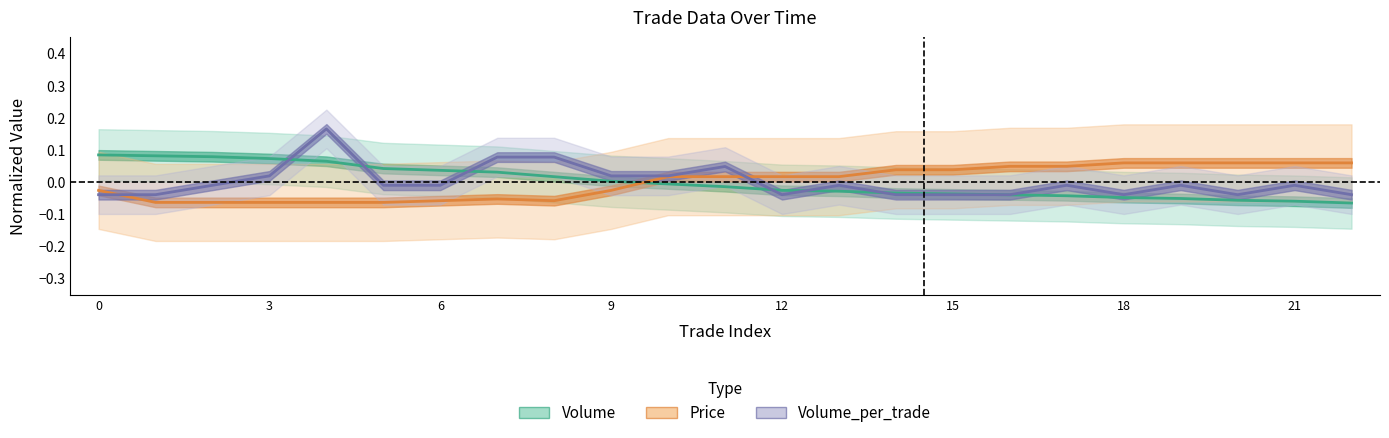

How many distinct data groups are displayed?

3